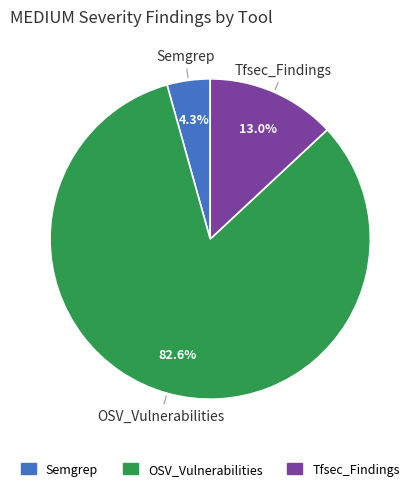

To the nearest percent, what is the combined percentage of Semgrep and Tfsec_Findings?

17%